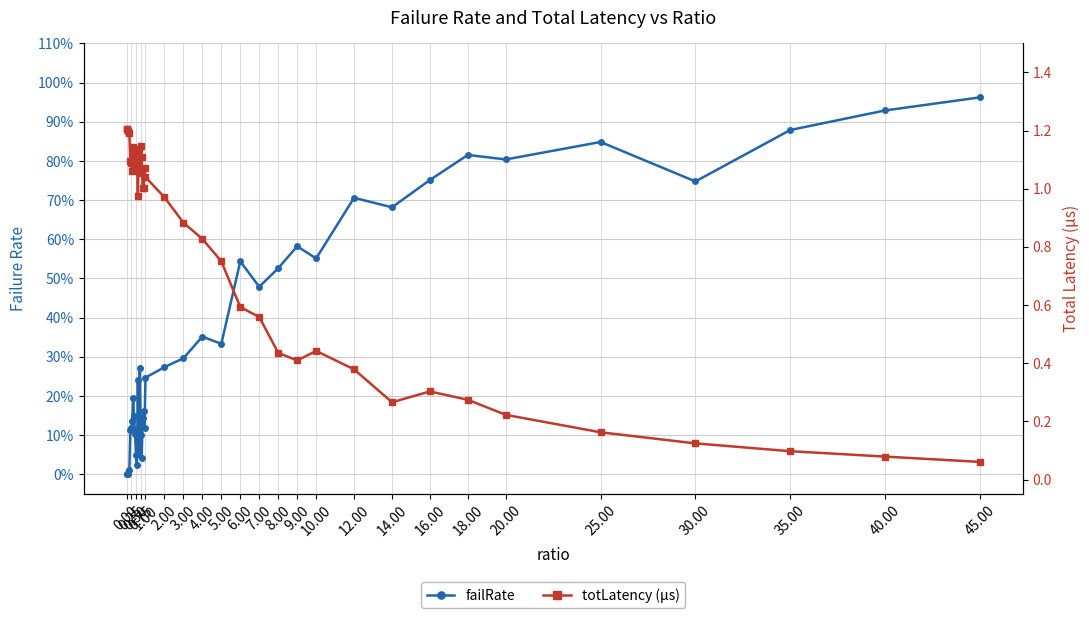

Is the value of totLatency (µs) at 12.00 greater than the value of failRate at 0.25?

Yes